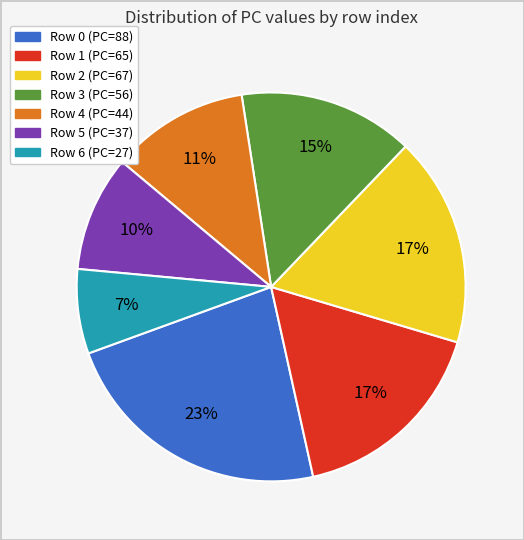

Is there a majority slice in this chart?

No